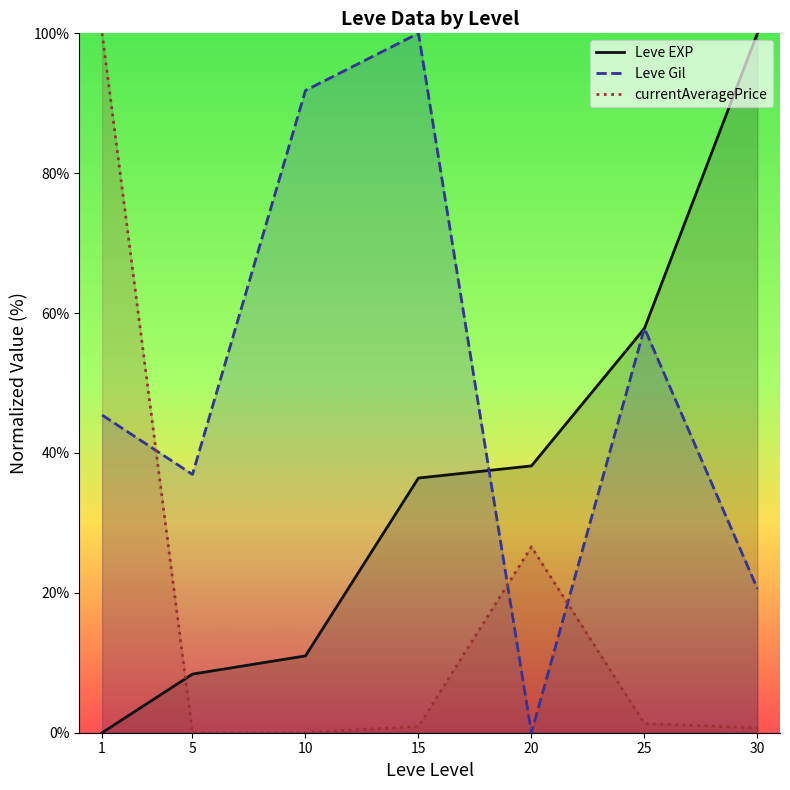

How many values are above zero?

6